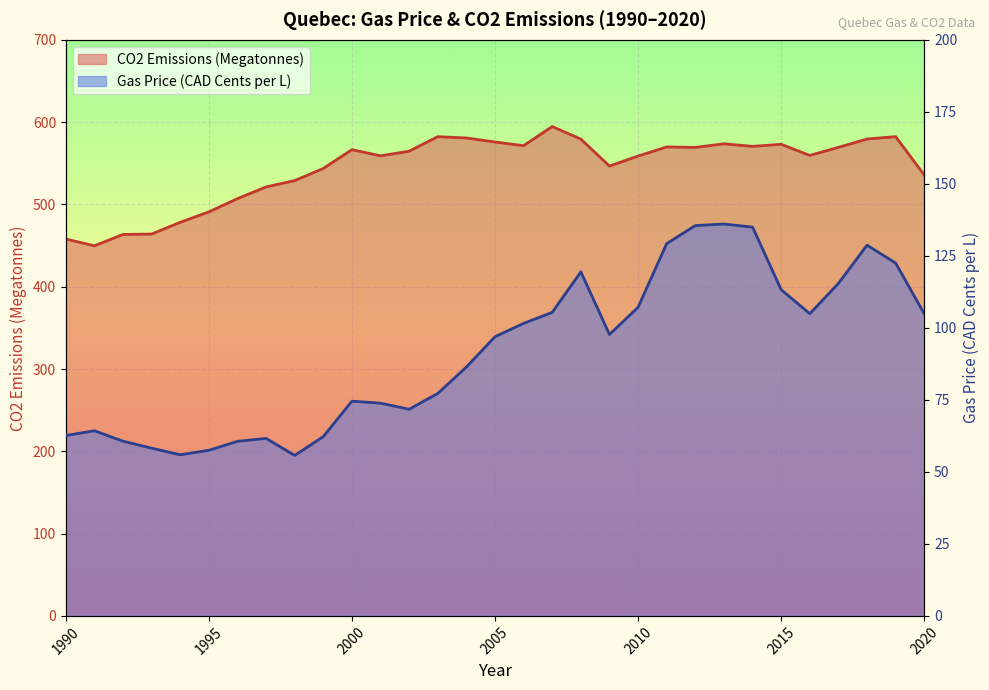

At how many categories does at least one series exceed 382?

31